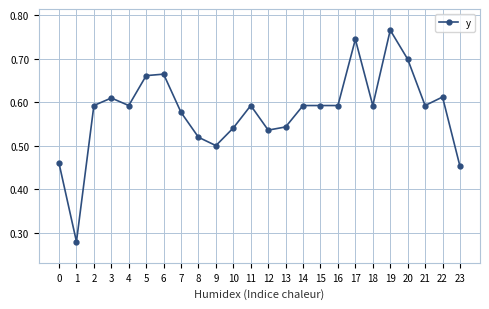

Where is the first local maximum?

3